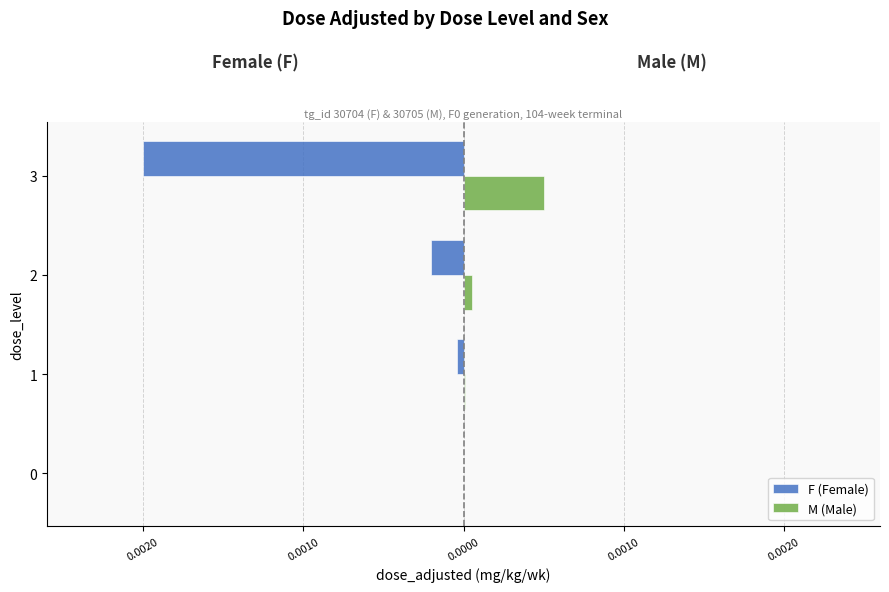

What are all the series names shown in the legend?

F (Female), M (Male)